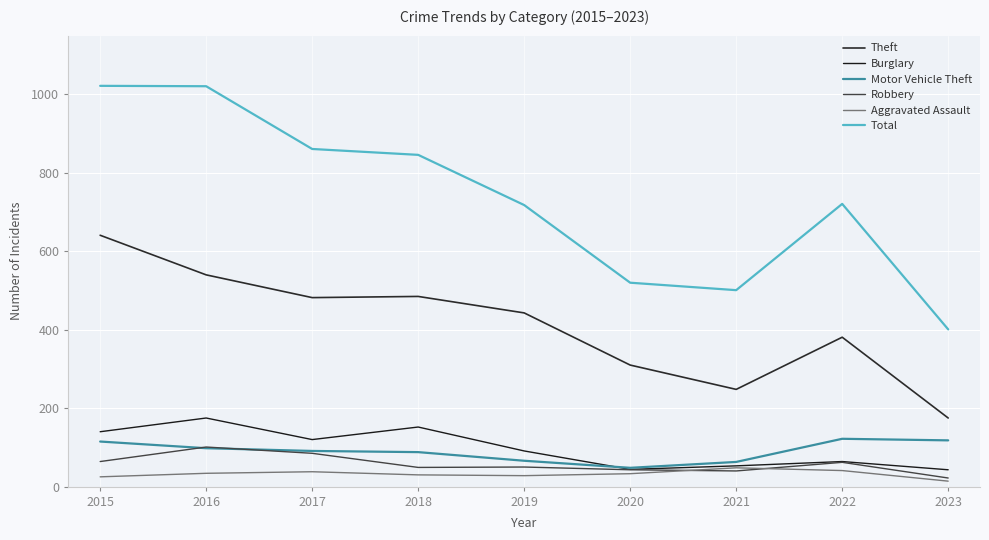

What is the total value across all series at 2019?

1396